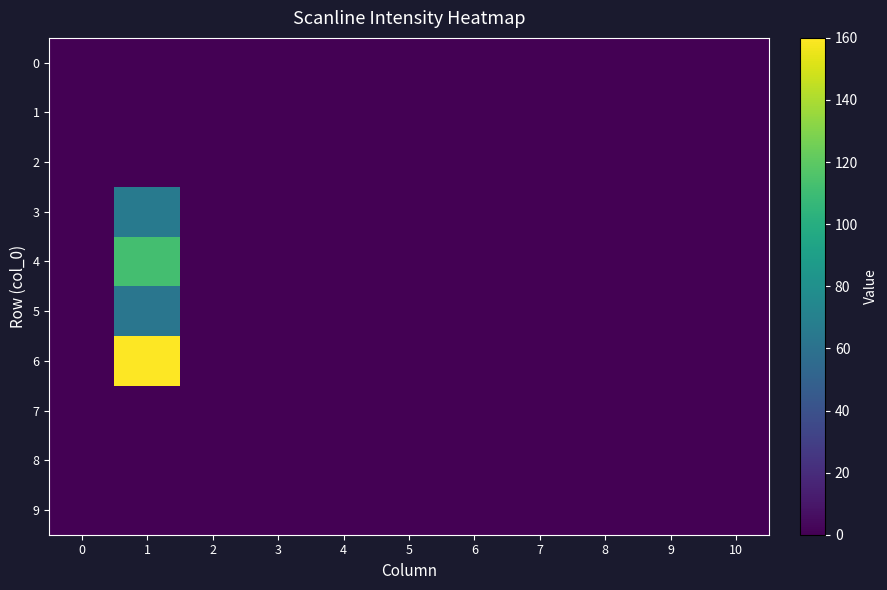

What is the greatest value displayed?

160